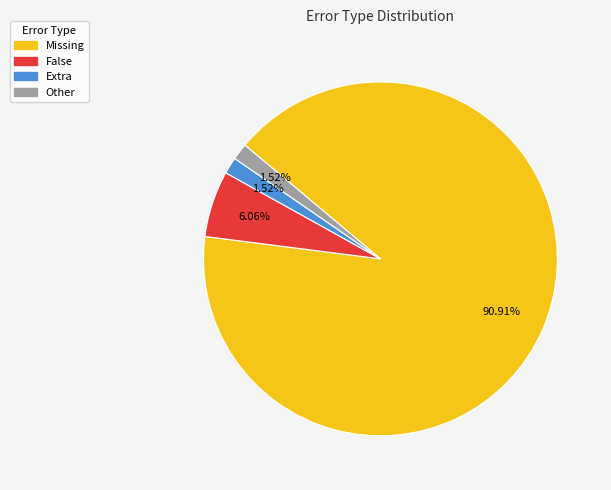

What is the majority slice?

Missing